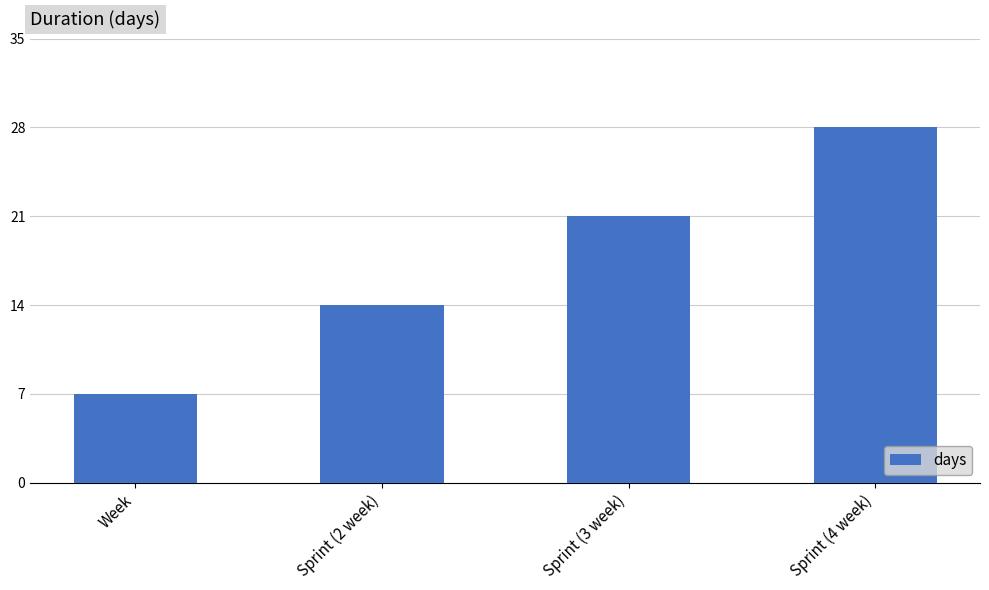

List the labels in order of value, smallest first.

Week, Sprint (2 week), Sprint (3 week), Sprint (4 week)